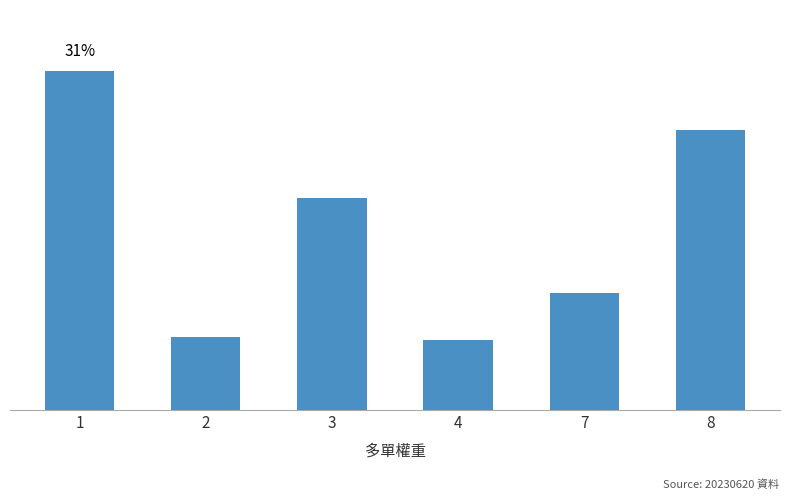

Reading left to right, what are all the values shown in this chart?

1=10252	2=2204	3=6415	4=2105	7=3545	8=8454